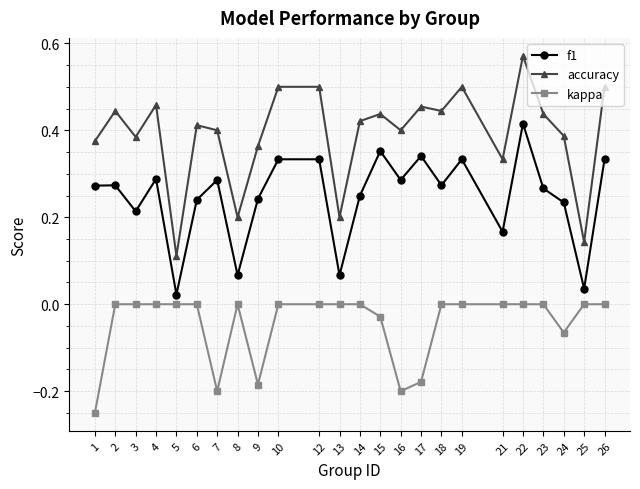

How many series are shown in this chart?

3